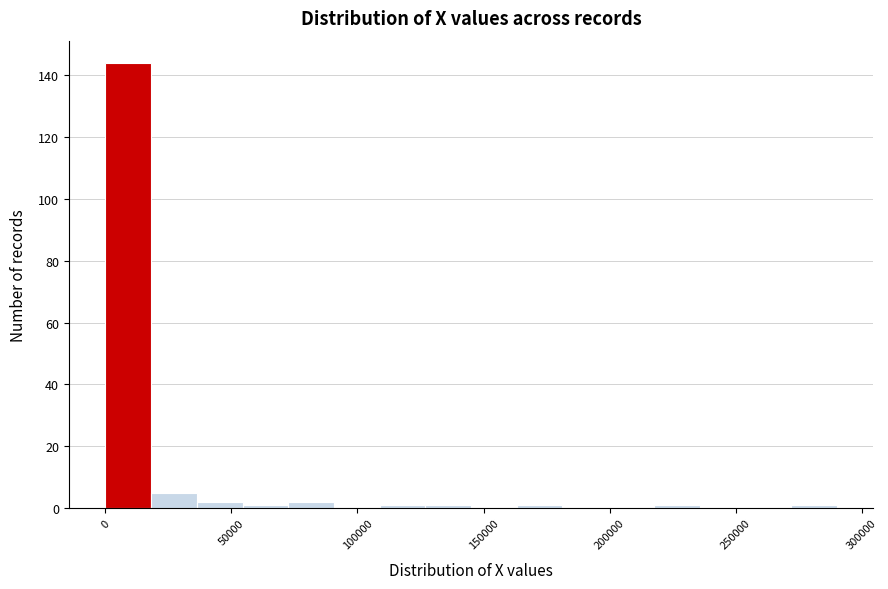

Around what value on the x-axis is the tallest bar? Give the approximate position of its centre, as read against the axis.

10000